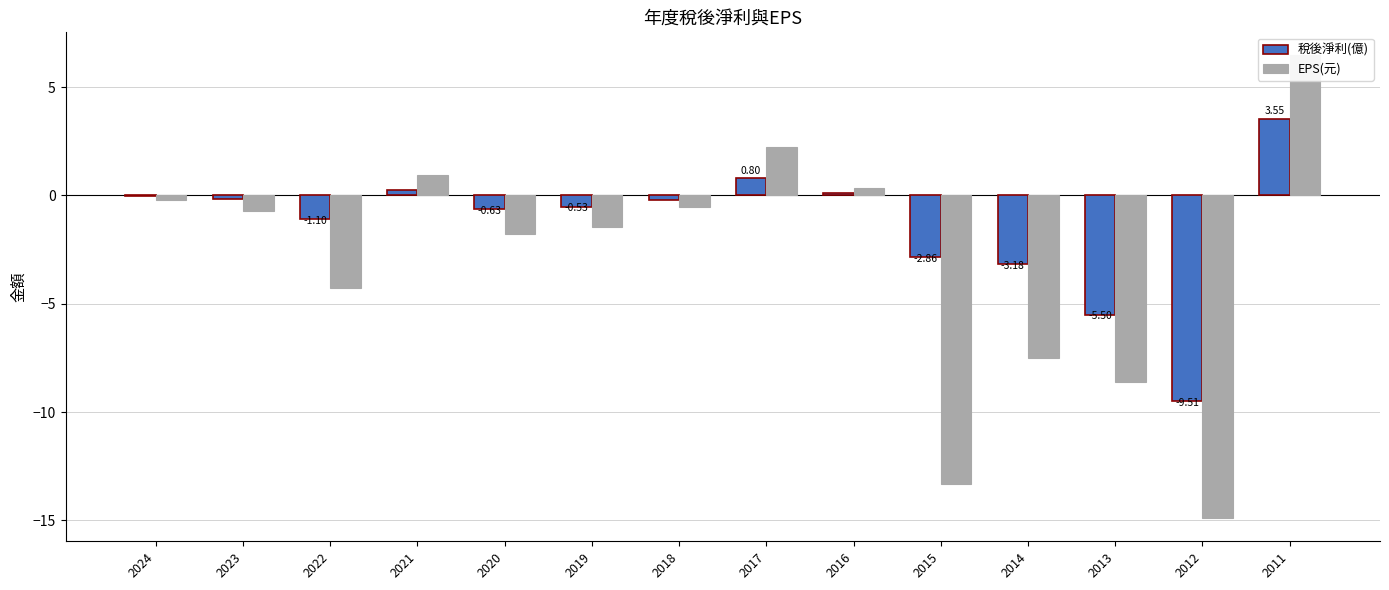

What is the difference between the second highest and minimum values in the EPS(元) series?

17.1